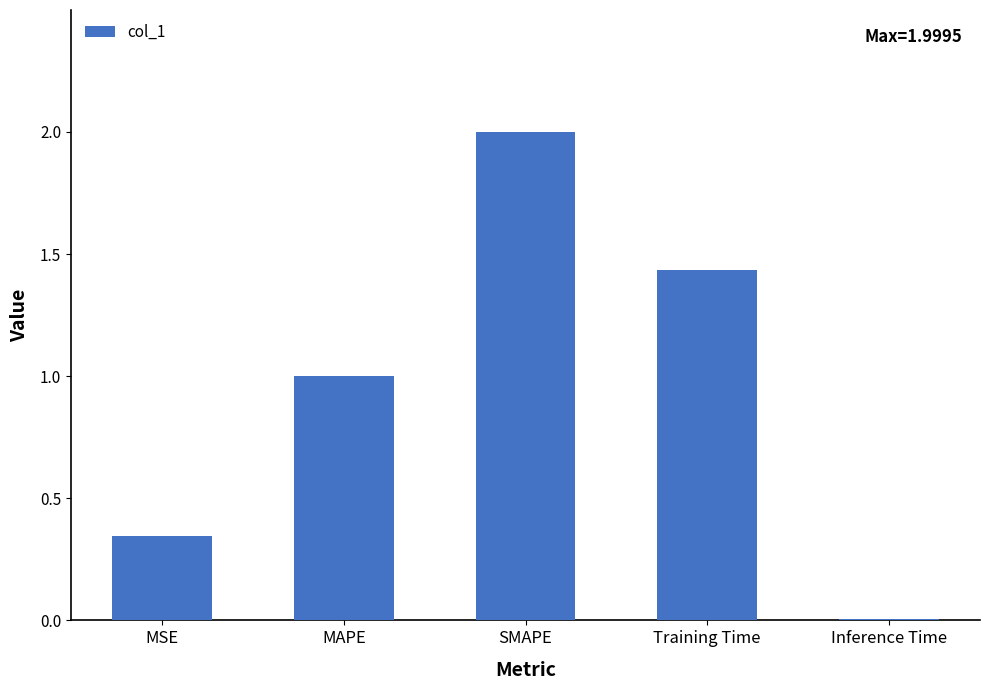

The chart shows a value of 1.4 at MAPE. True or false?

False